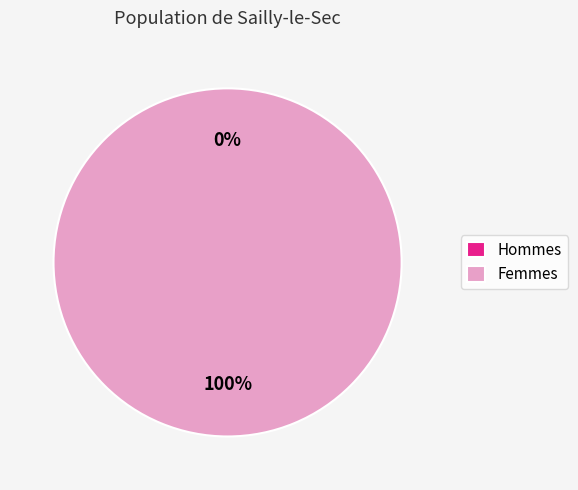

Is the sum of 1 and 0 greater than half?

Yes